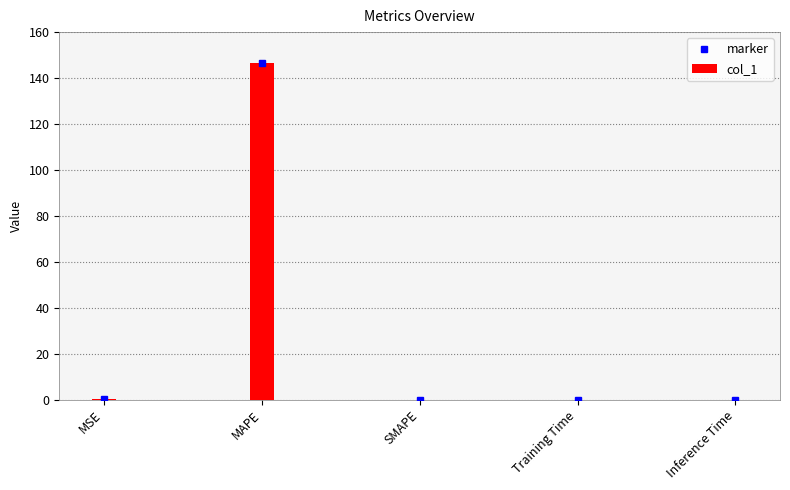

Between MSE and SMAPE, which series saw the biggest shift?

marker